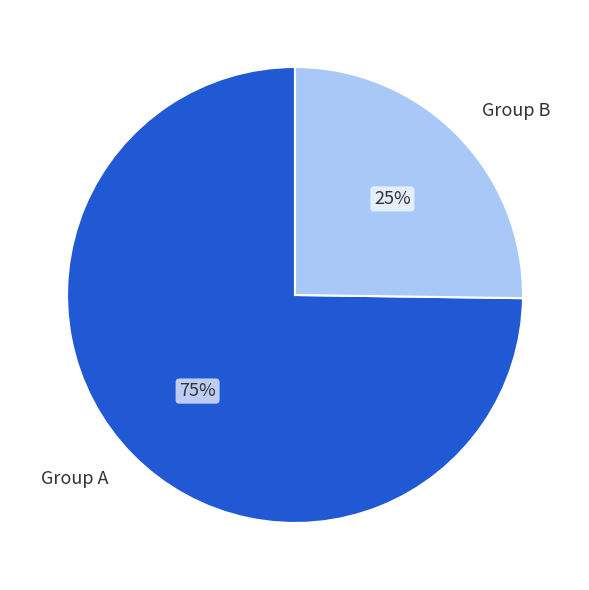

Which slice is the smallest?

Group B